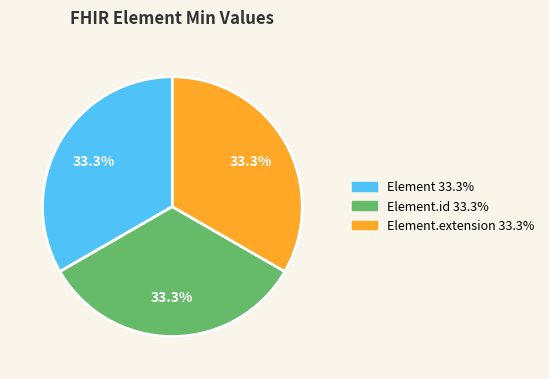

Is there a majority slice in this chart?

No